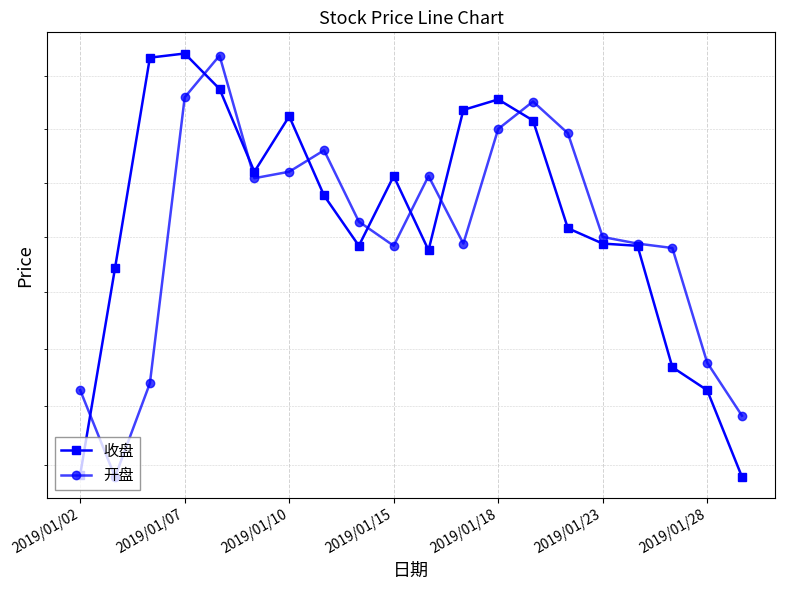

Which category has the lowest value across all series?

19